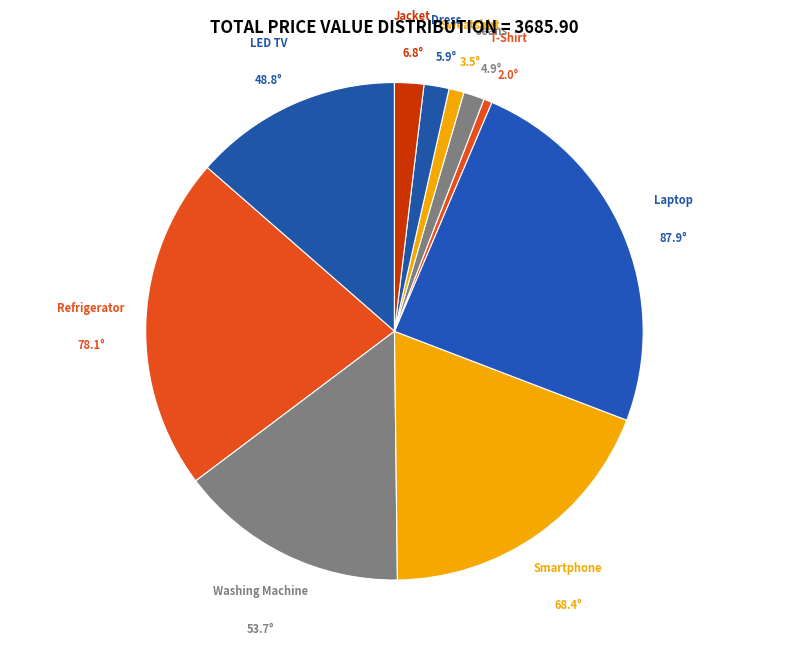

Do Dress and LED TV together represent more than half of the pie?

No